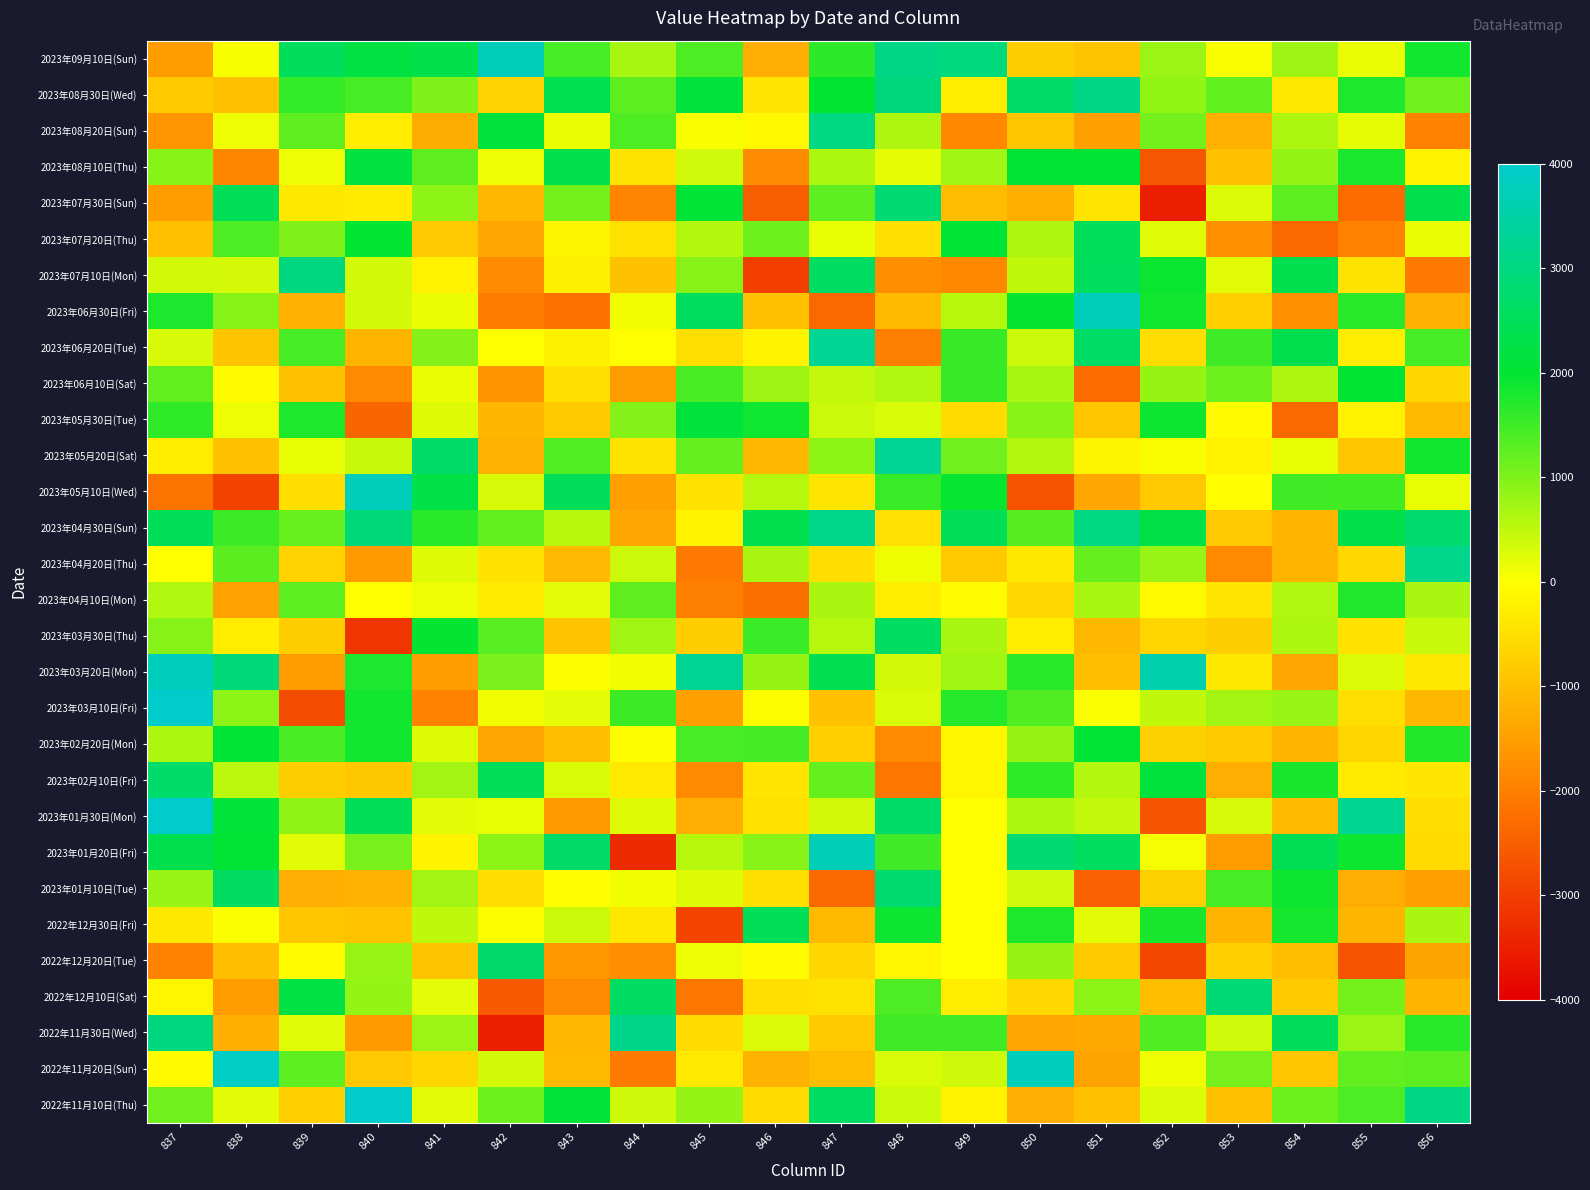

Which series has the largest range (max minus min)?

2023年01月30日(Mon)